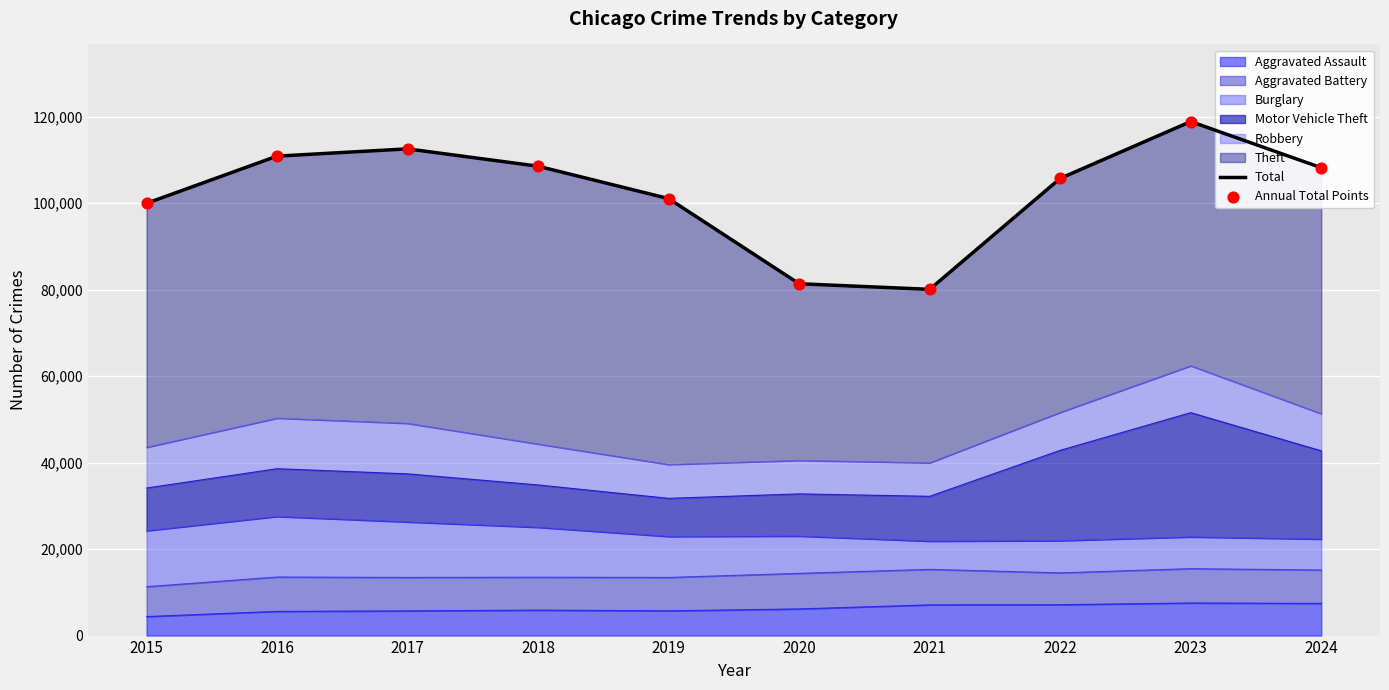

Which series has the widest spread of Y values?

Total